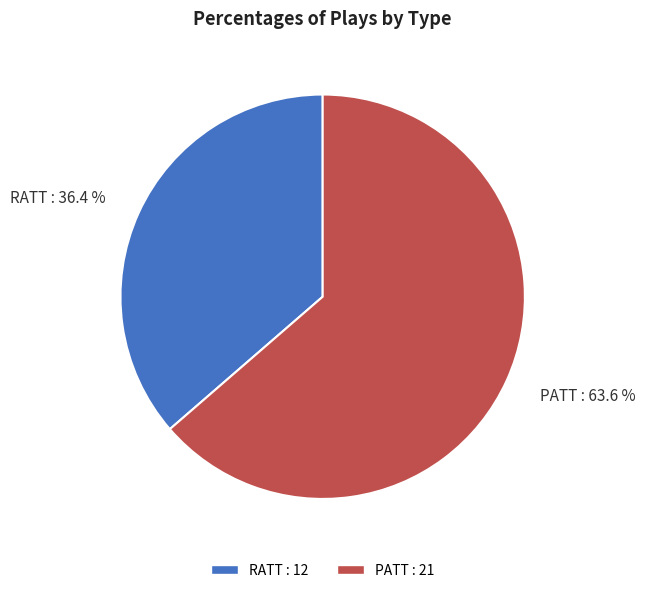

True or false: PATT accounts for 64% of the total.

True